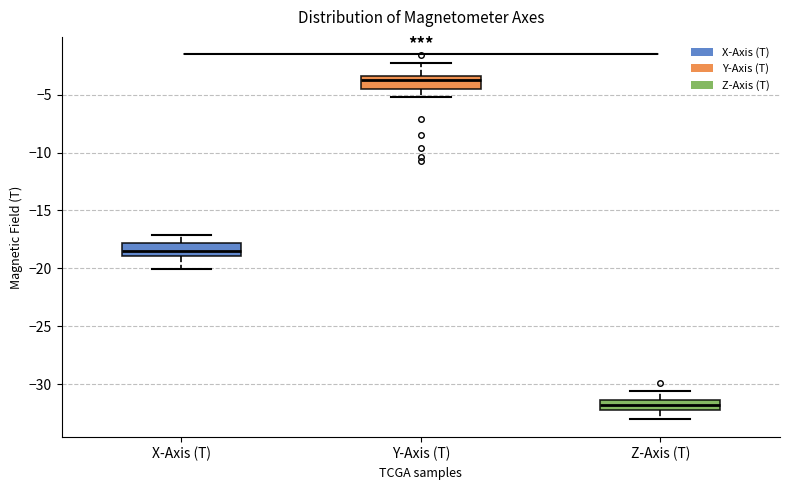

Which box's median line is the lowest?

Z-Axis (T)